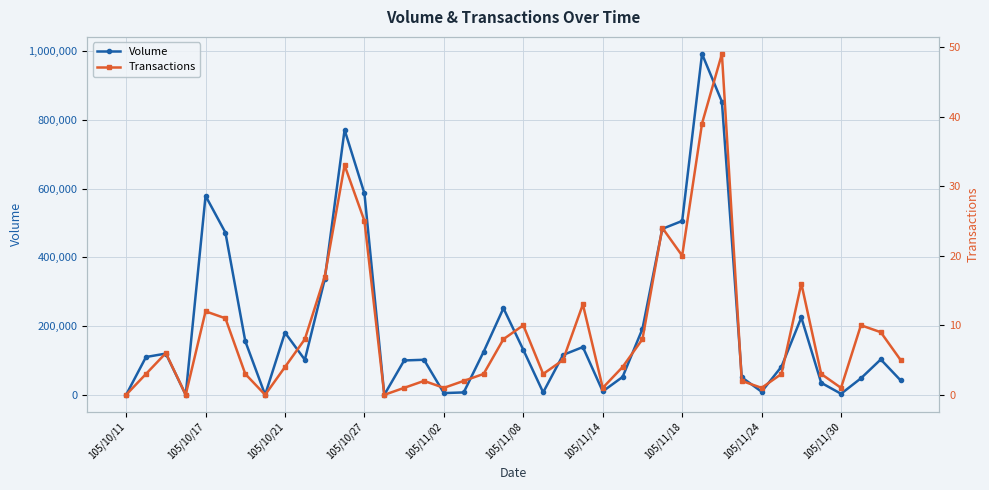

True or false: Volume and Transactions cross at least once.

False